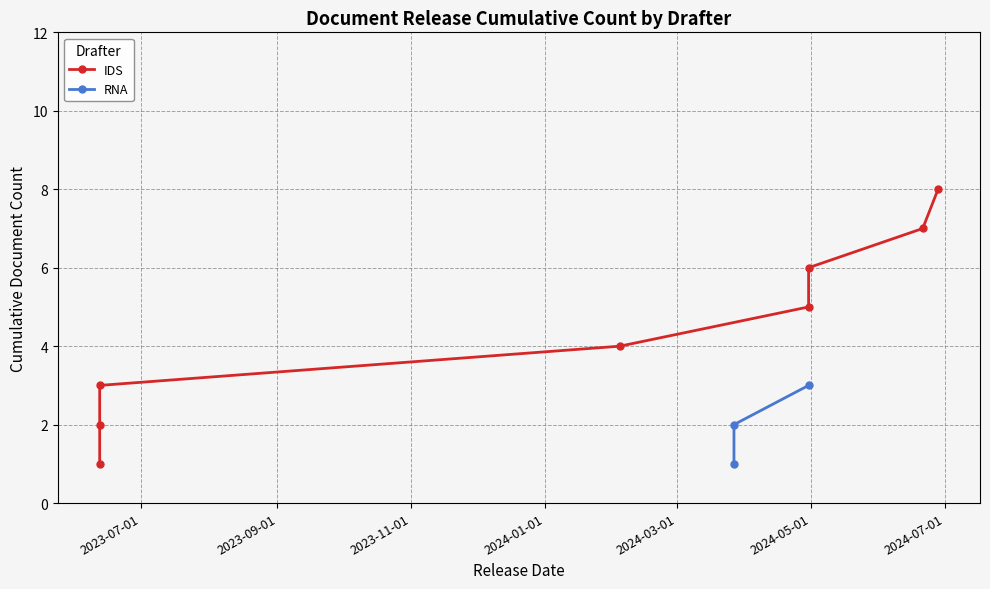

What is the label of the 8th point from the left?

2024-04-30